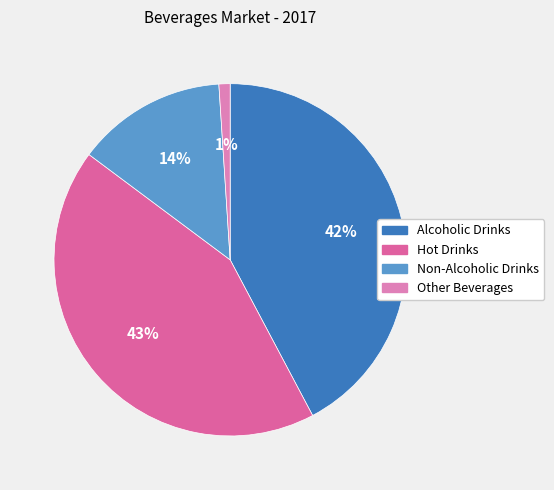

To the nearest percent, what is the difference between the largest and smallest slice percentages?

42%